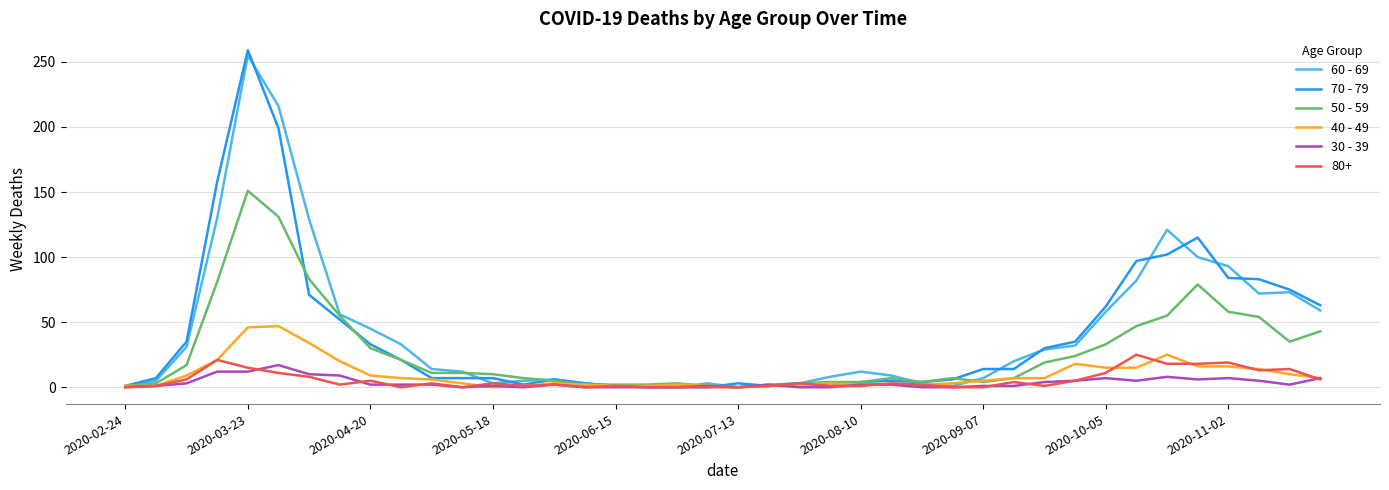

Which series has the widest spread of values?

70 - 79